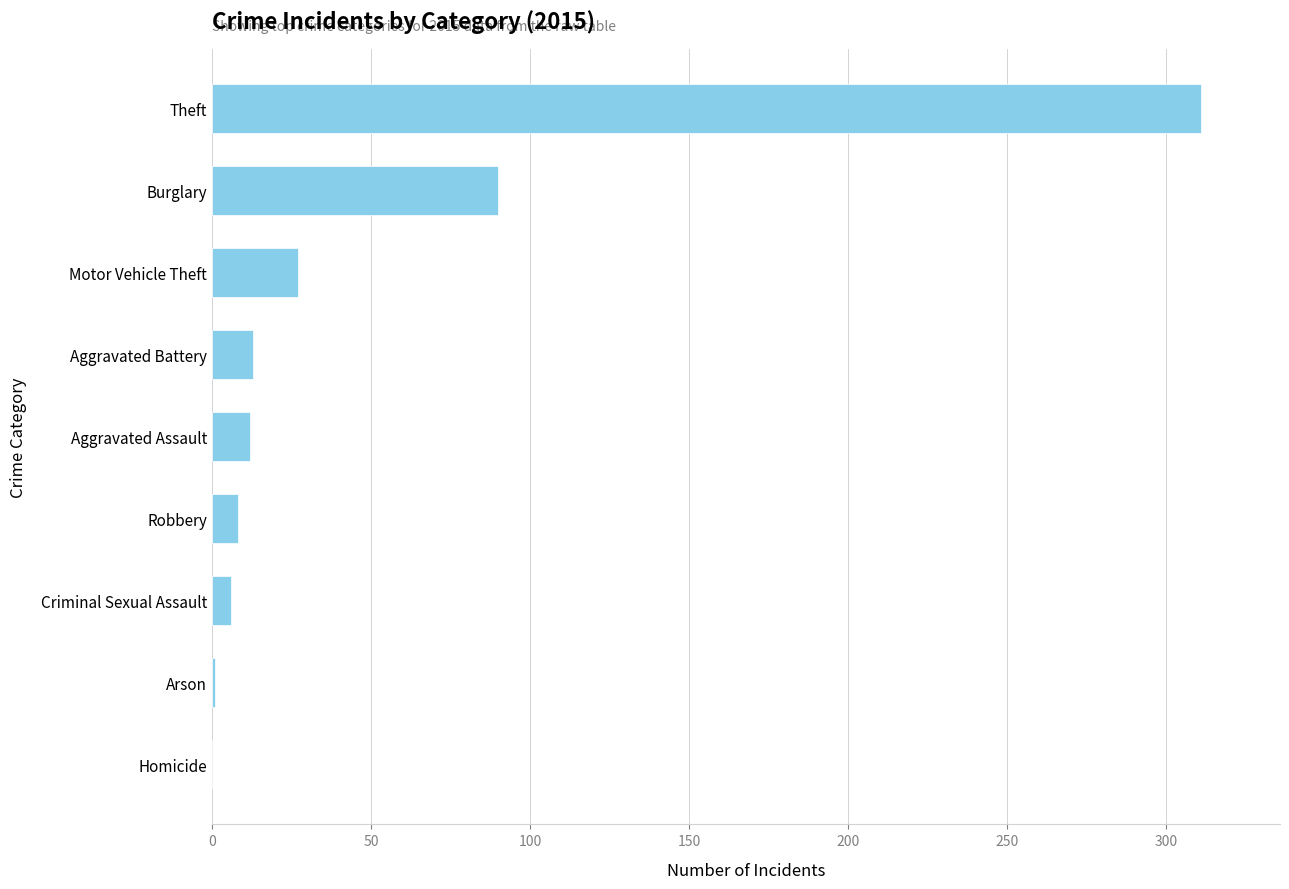

Where is the data nearest to the value 155?

Burglary